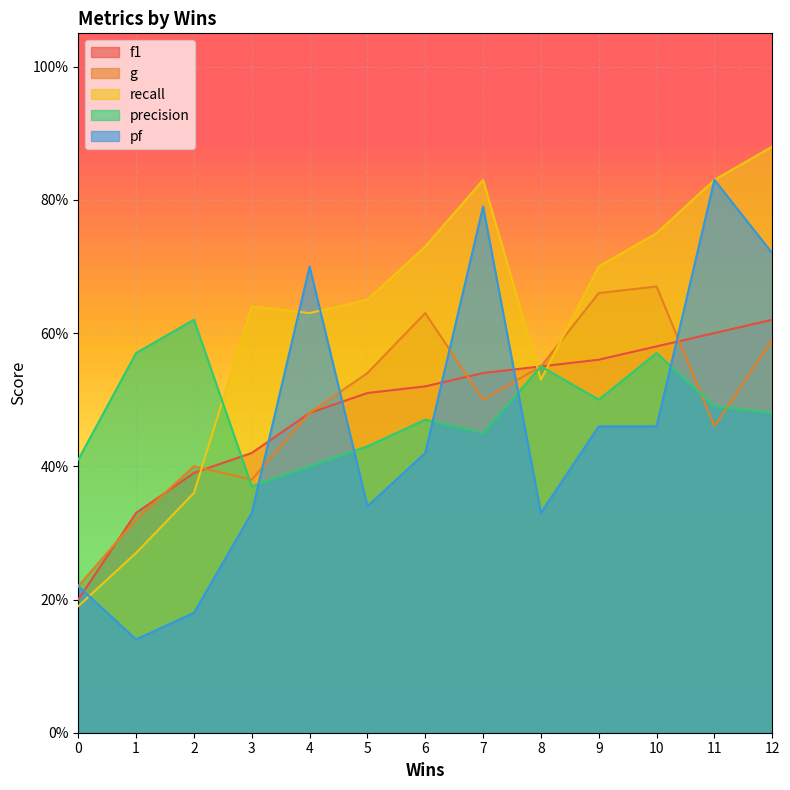

The value of f1 at 6 is 0.5. True or false?

True